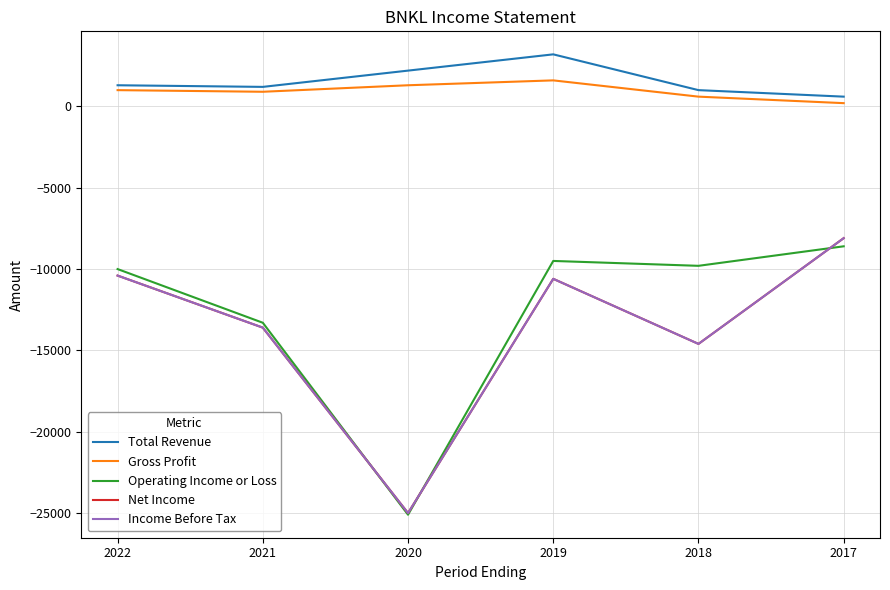

Rank the categories by Net Income value from lowest to highest.

2020, 2018, 2021, 2019, 2022, 2017